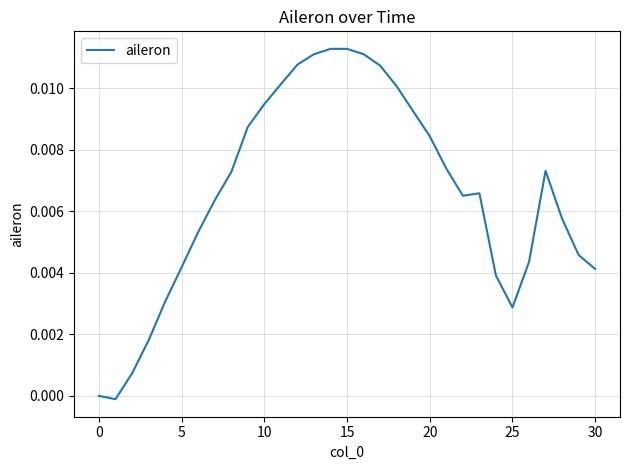

Does the chart display data point markers on the line(s)?

No